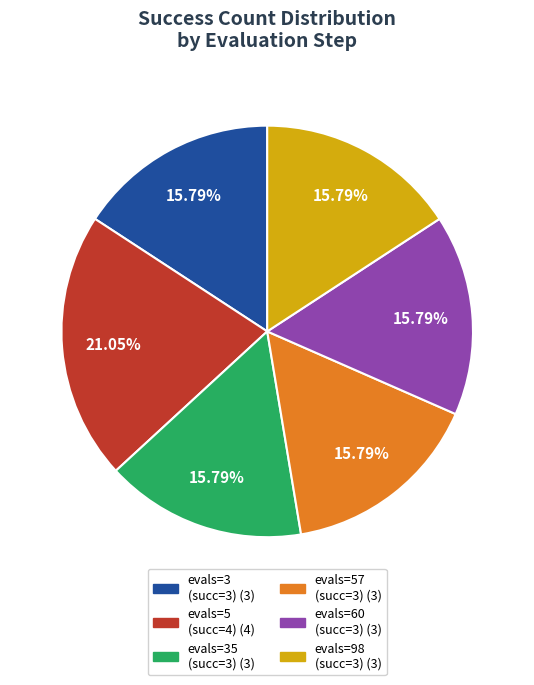

Does any single category account for the majority?

No